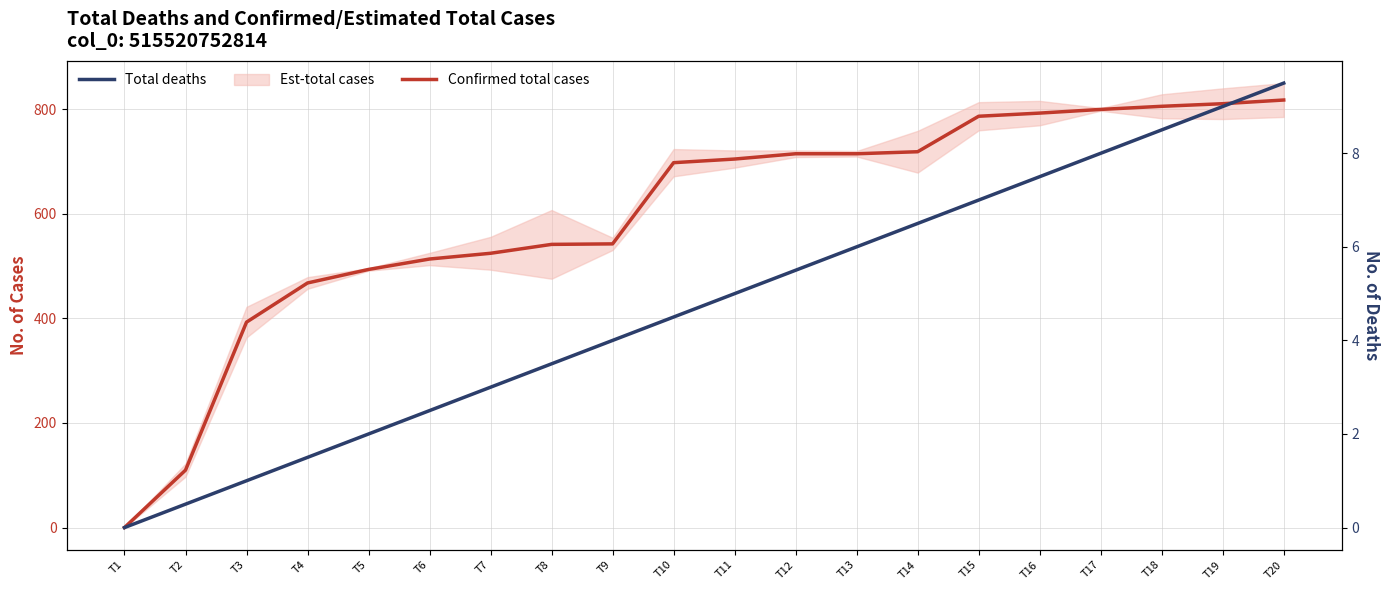

Which series has the largest range (max minus min)?

Confirmed total cases